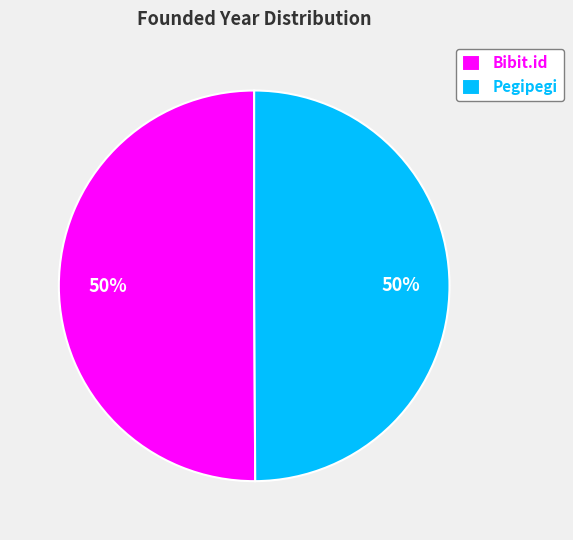

True or false: Bibit.id accounts for 39% of the total.

False